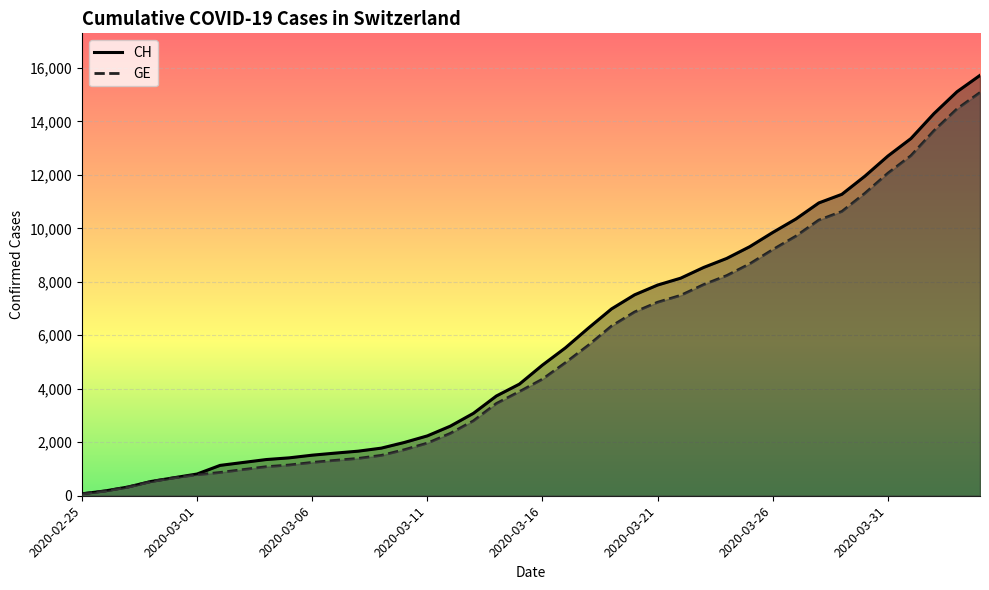

Between 13 and 14, which is larger?

14